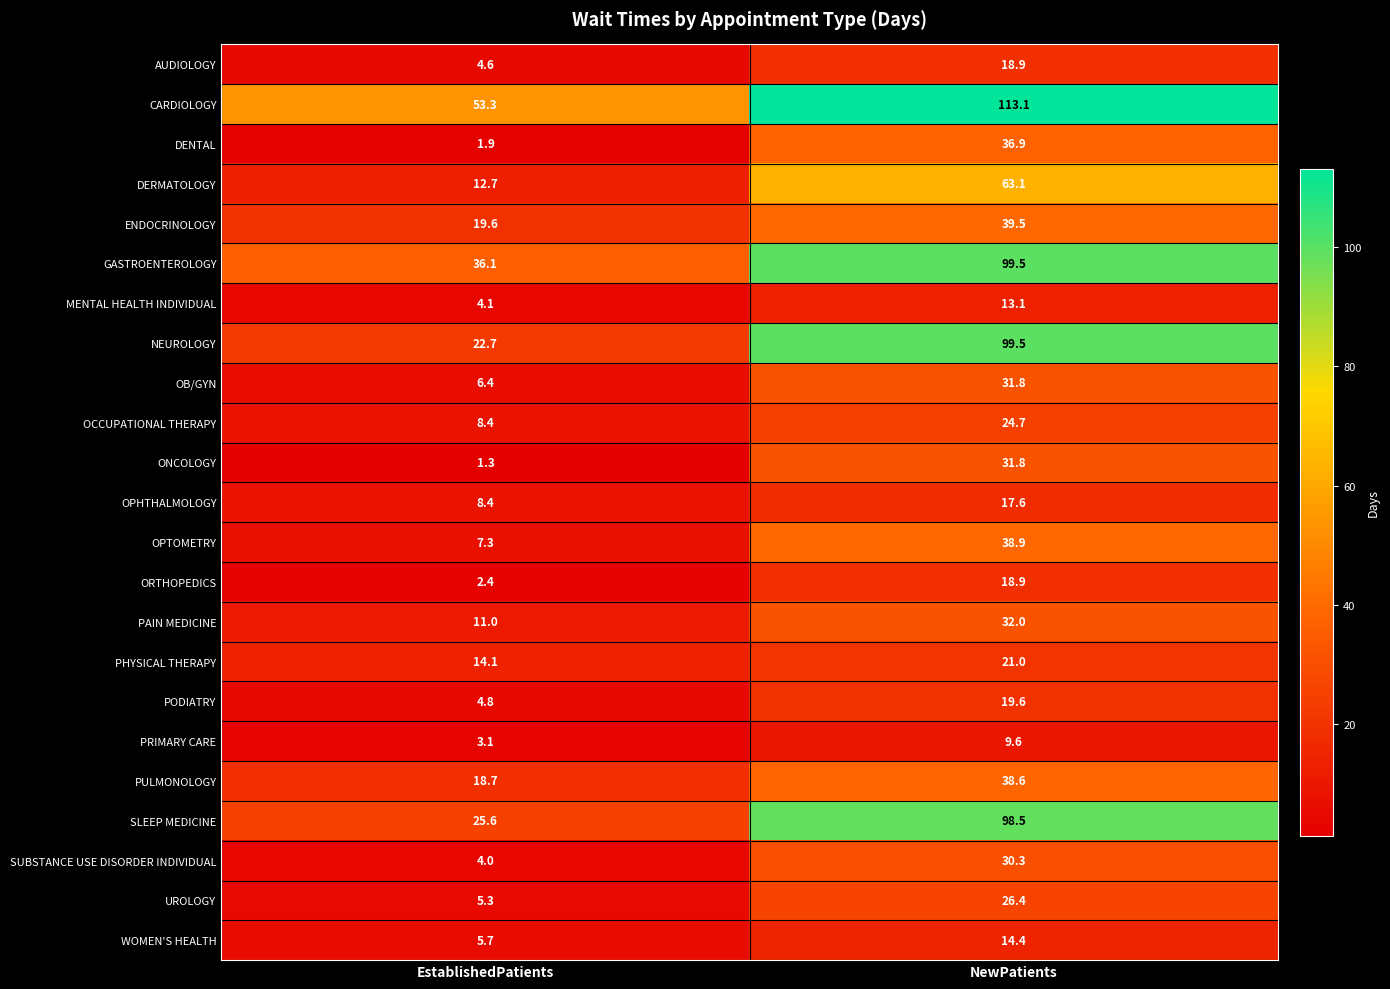

At how many categories does at least one series exceed 44?

2